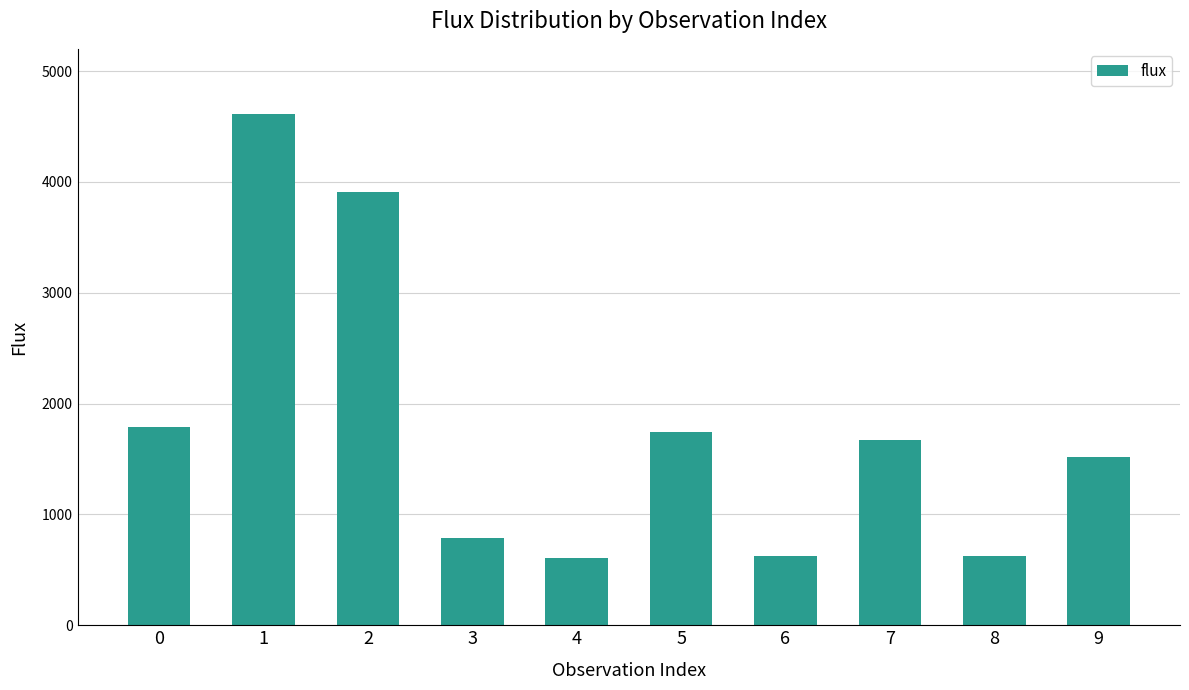

What is the average value?

1788.4